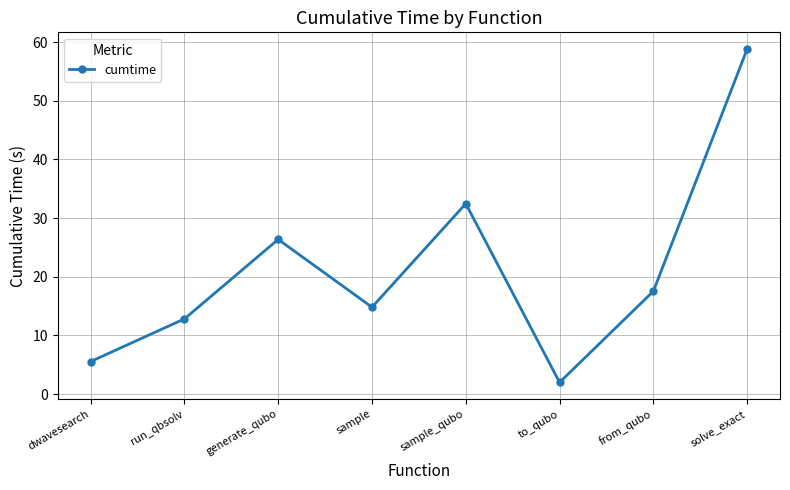

Reading left to right, list all the values displayed in this chart.

dwavesearch=5.5	run_qbsolv=12.8	generate_qubo=26.4	sample=14.8	sample_qubo=32.5	to_qubo=2.0	from_qubo=17.5	solve_exact=58.8